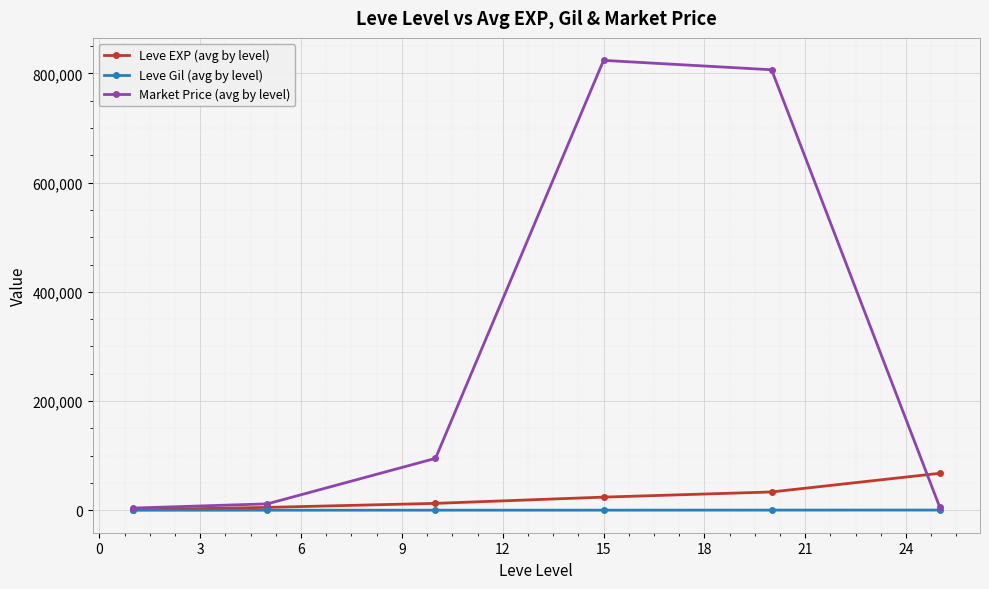

How many lines are shown in the chart?

3